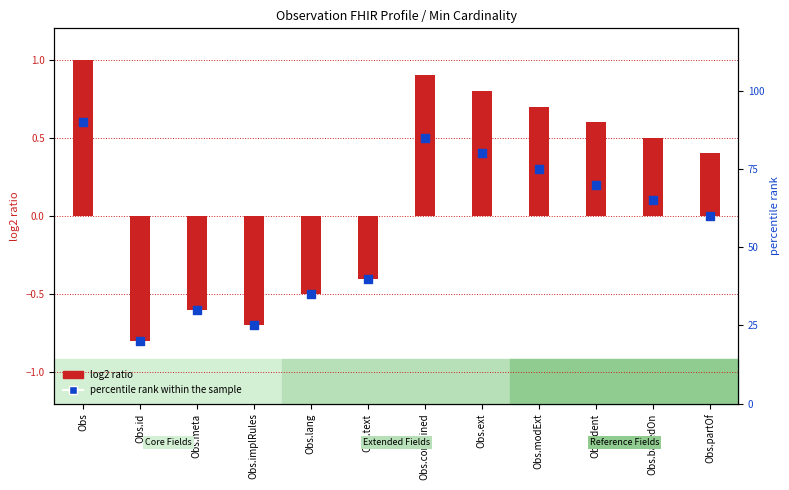

At which category is the sum across all series the highest?

Obs